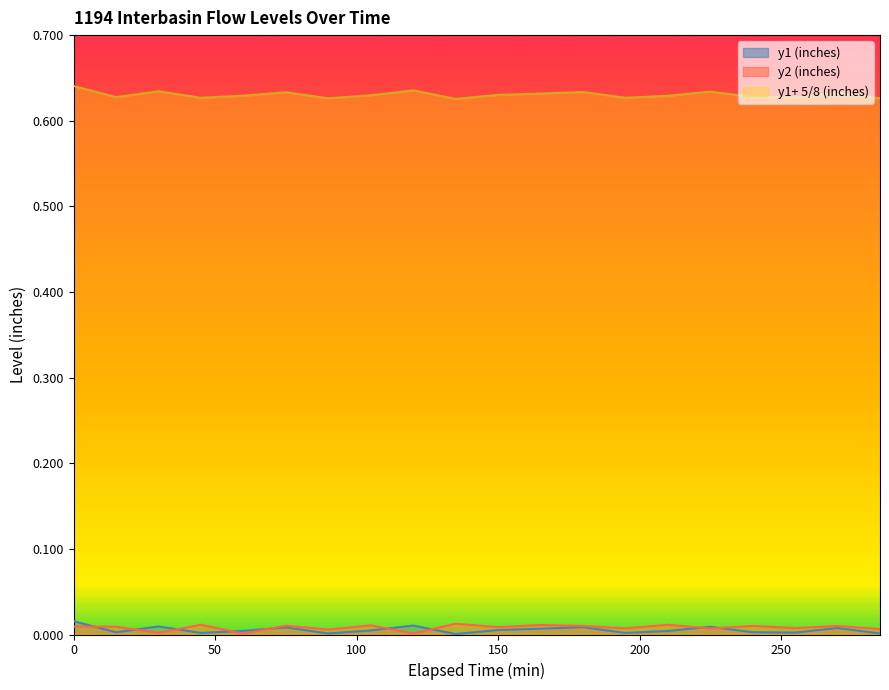

What is the total value across all series at 255?

0.6